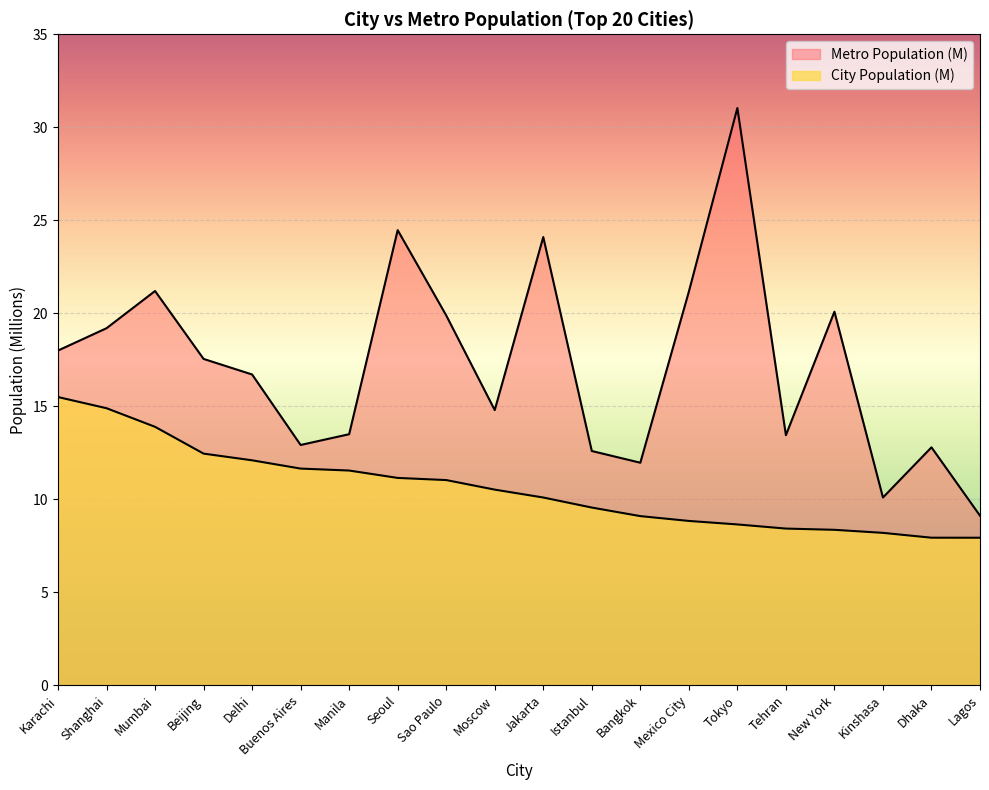

What is the label of the 1st point from the right?

Lagos